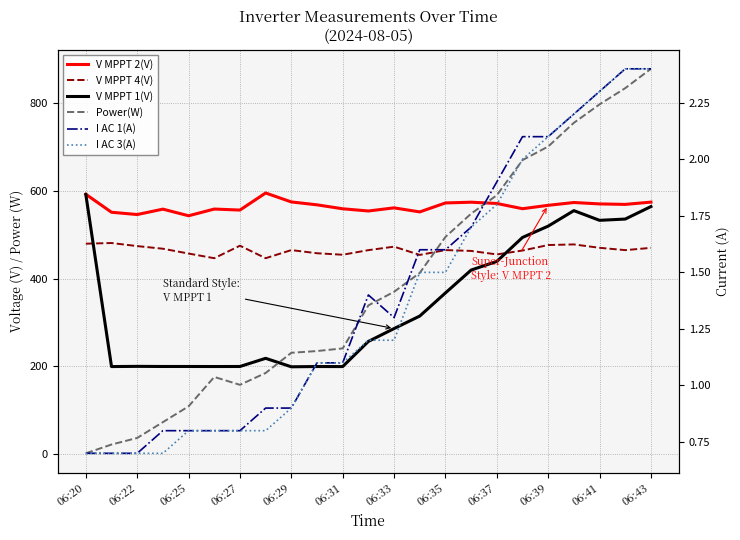

Where do V MPPT 4(V) and Power(W) first cross each other?

13 and 14